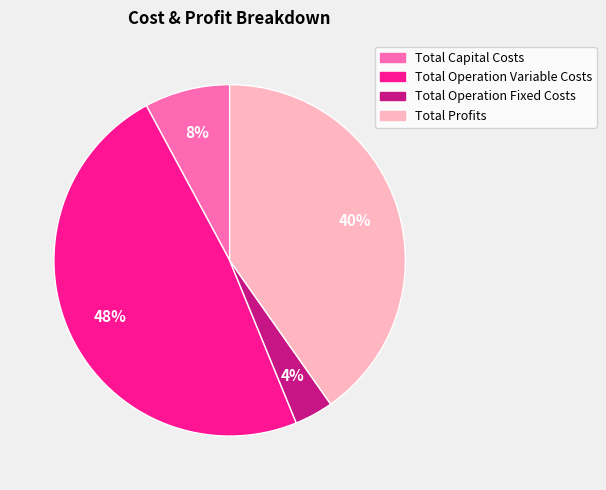

Approximately how many times larger is the value at Total Operation Variable Costs compared to Total Profits?

1.2